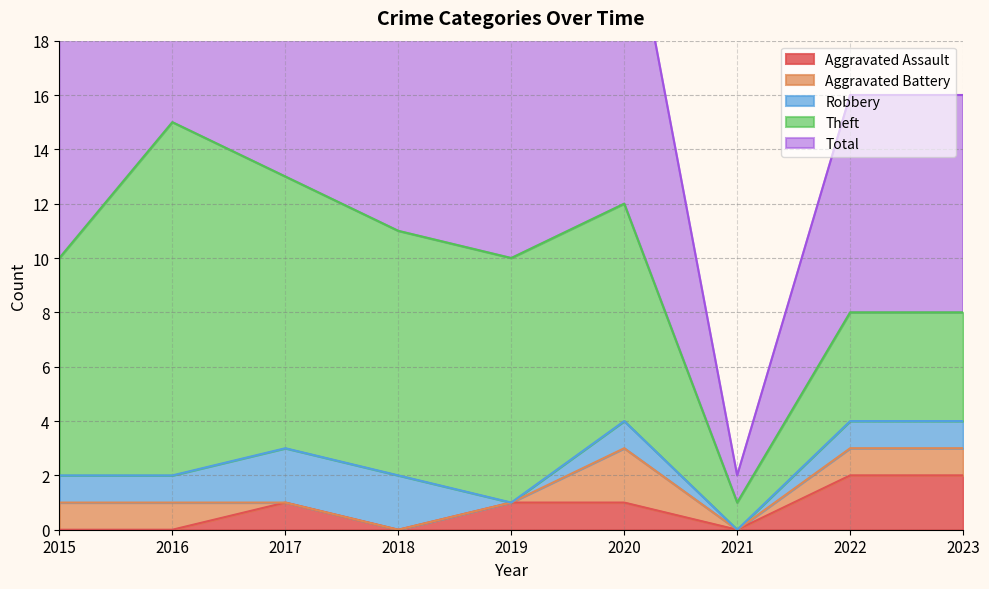

What are all the series names shown in the legend?

Aggravated Assault, Aggravated Battery, Robbery, Theft, Total